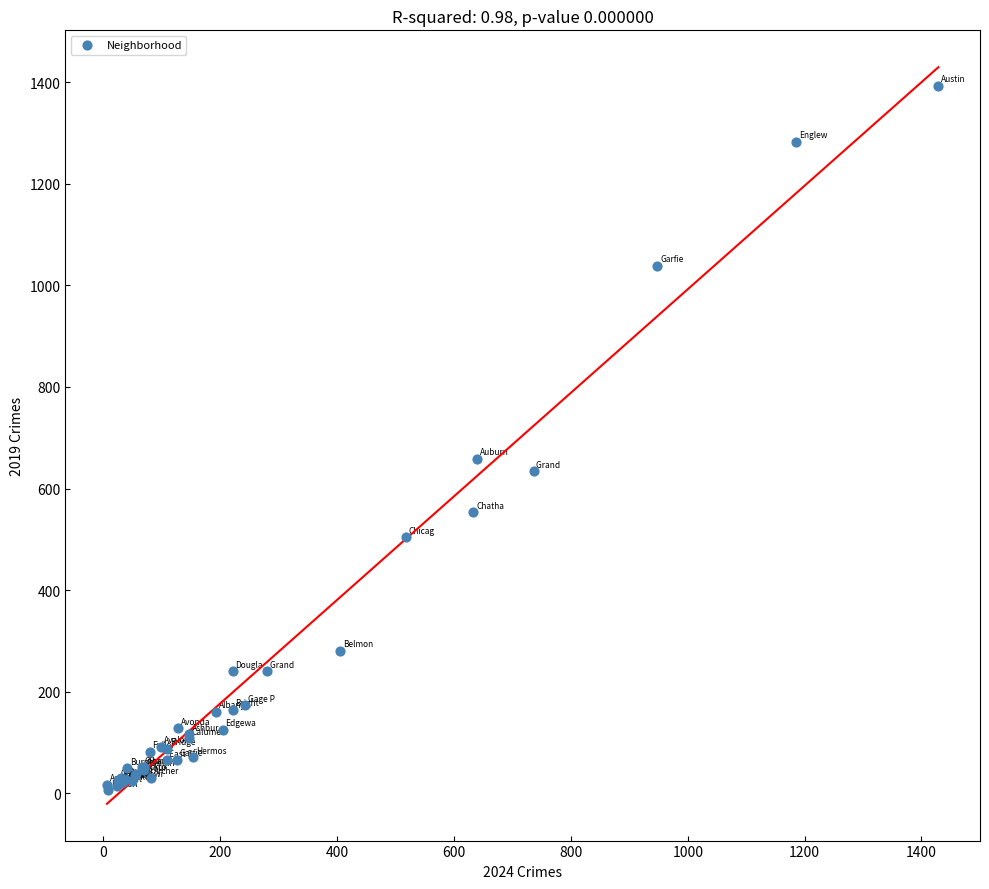

What Y value in the scatter plot is closest to 699?

659